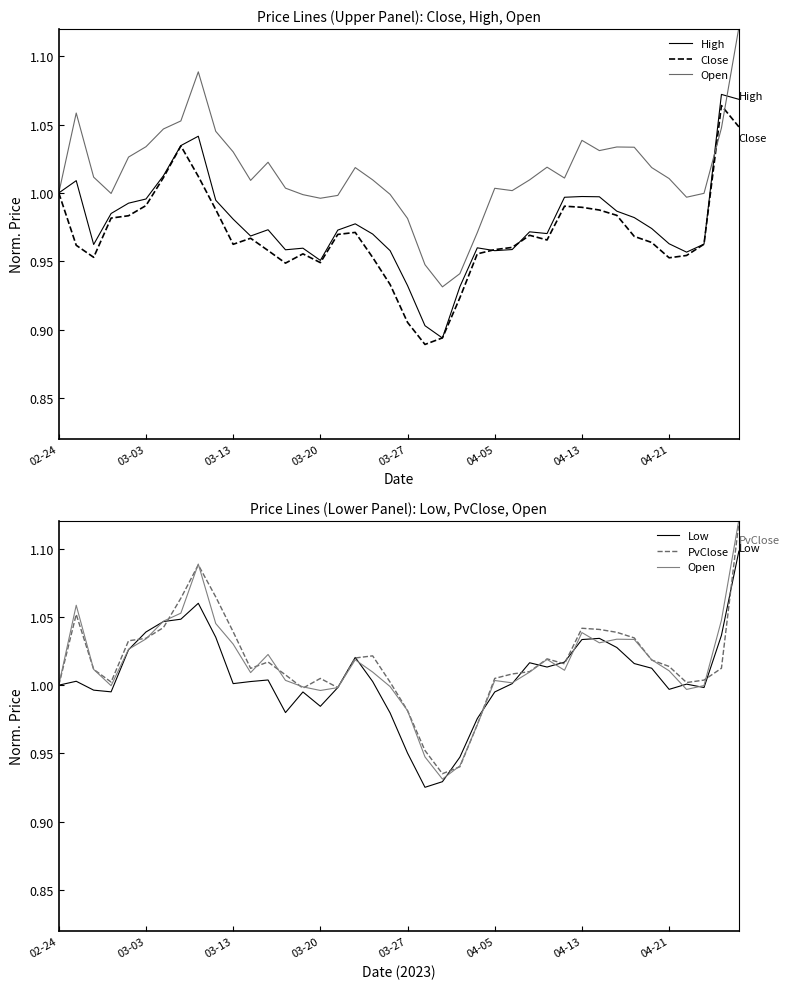

The High series shows 1.0 at 32. True or false?

True